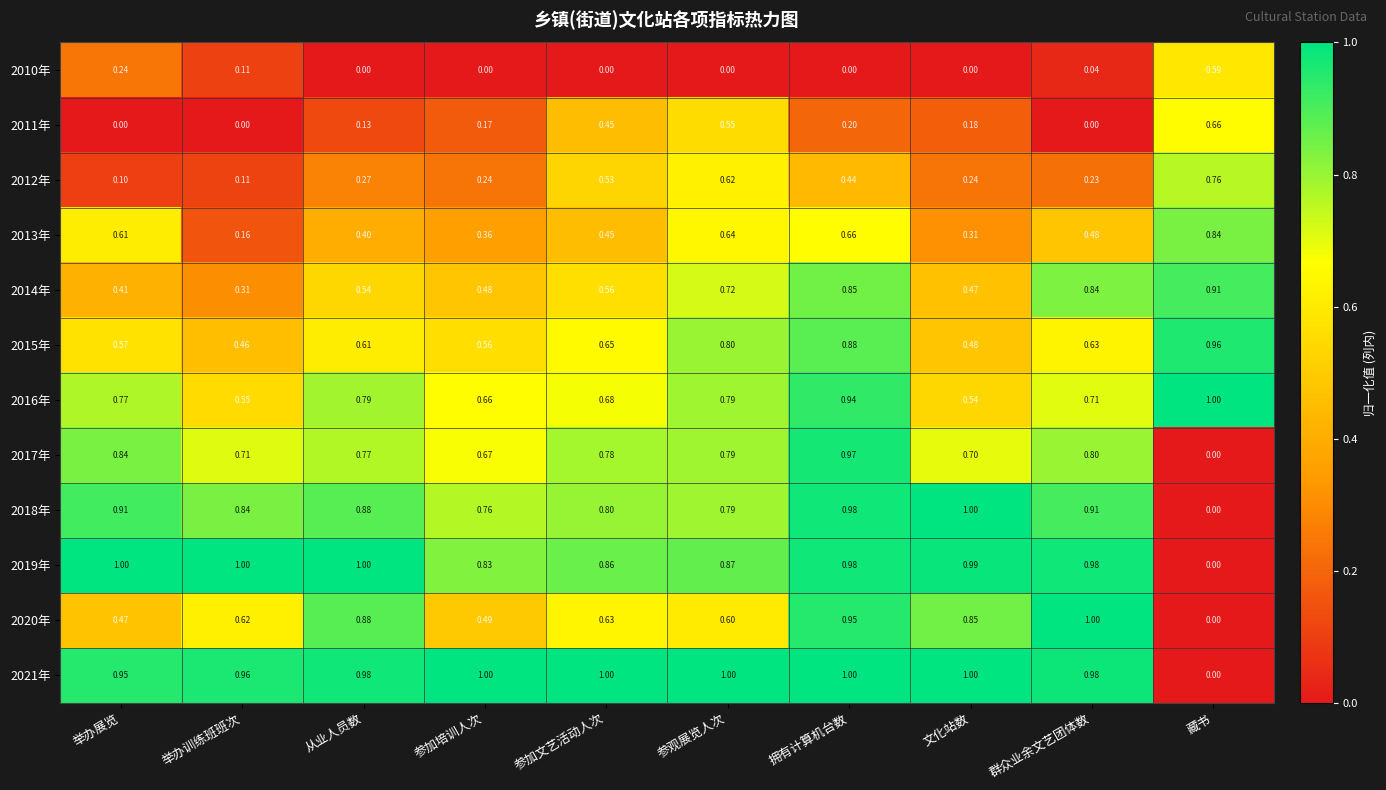

Is the value of 2017年 at 参加培训人次 greater than the value of 2014年 at 文化站数?

Yes